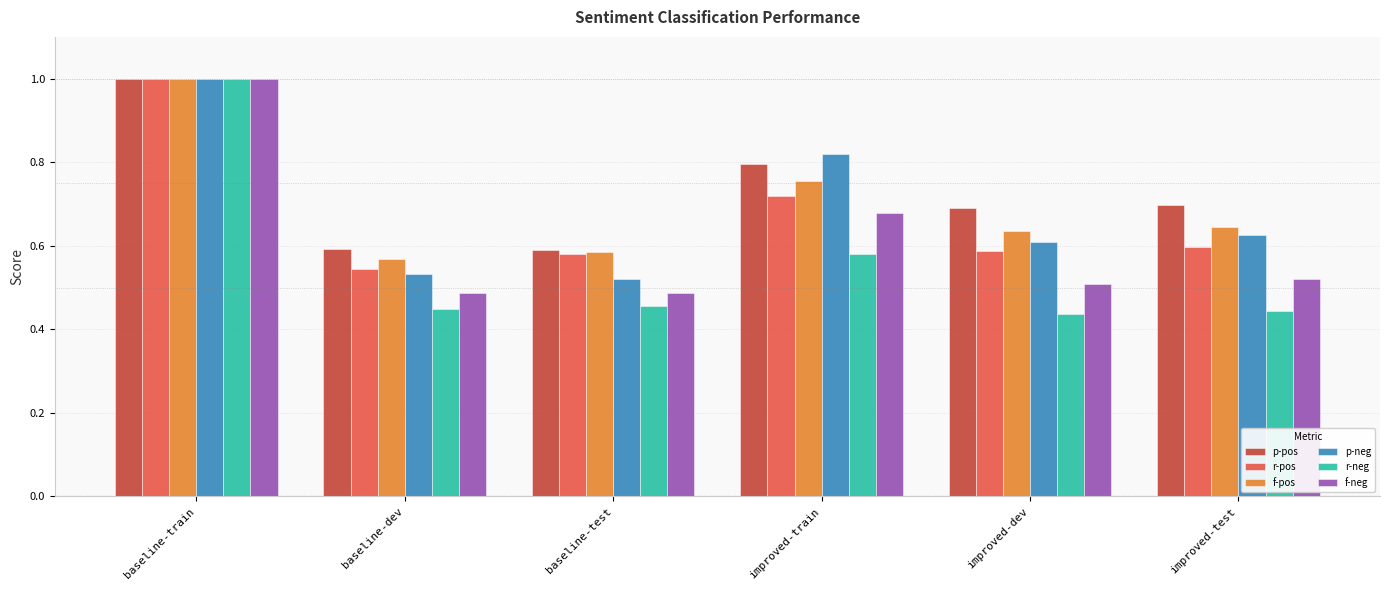

What is the difference between the p-neg values at baseline-dev and improved-dev?

0.1